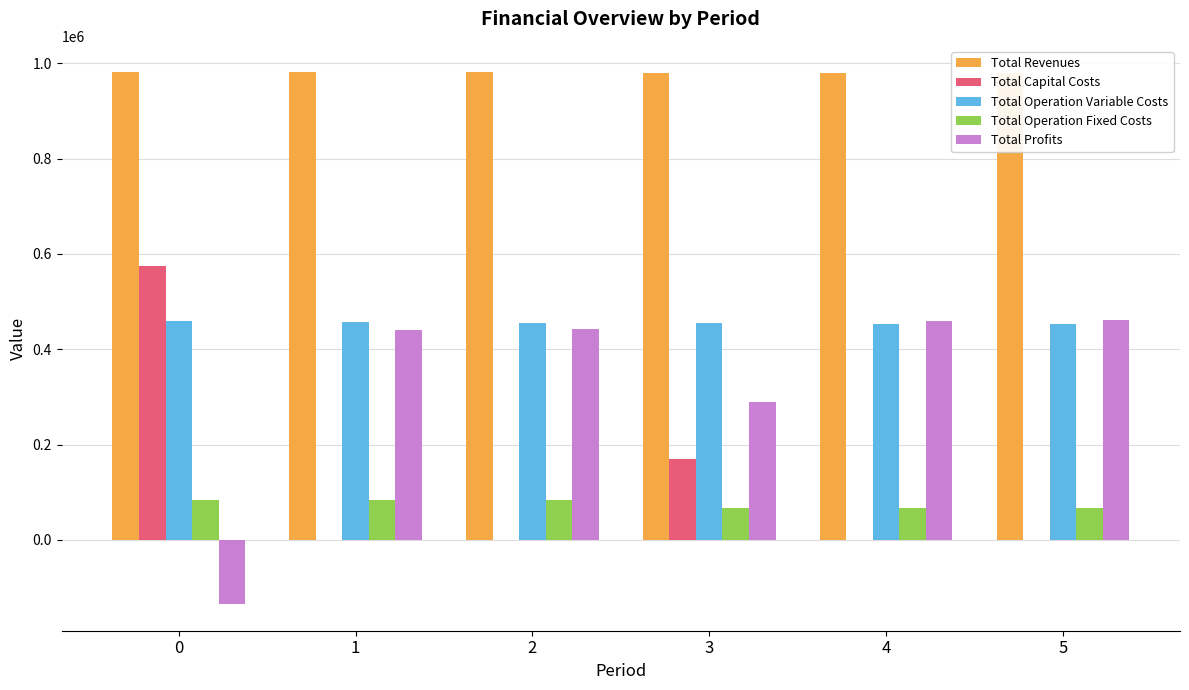

Which series changed the most between 2 and 5?

Total Profits